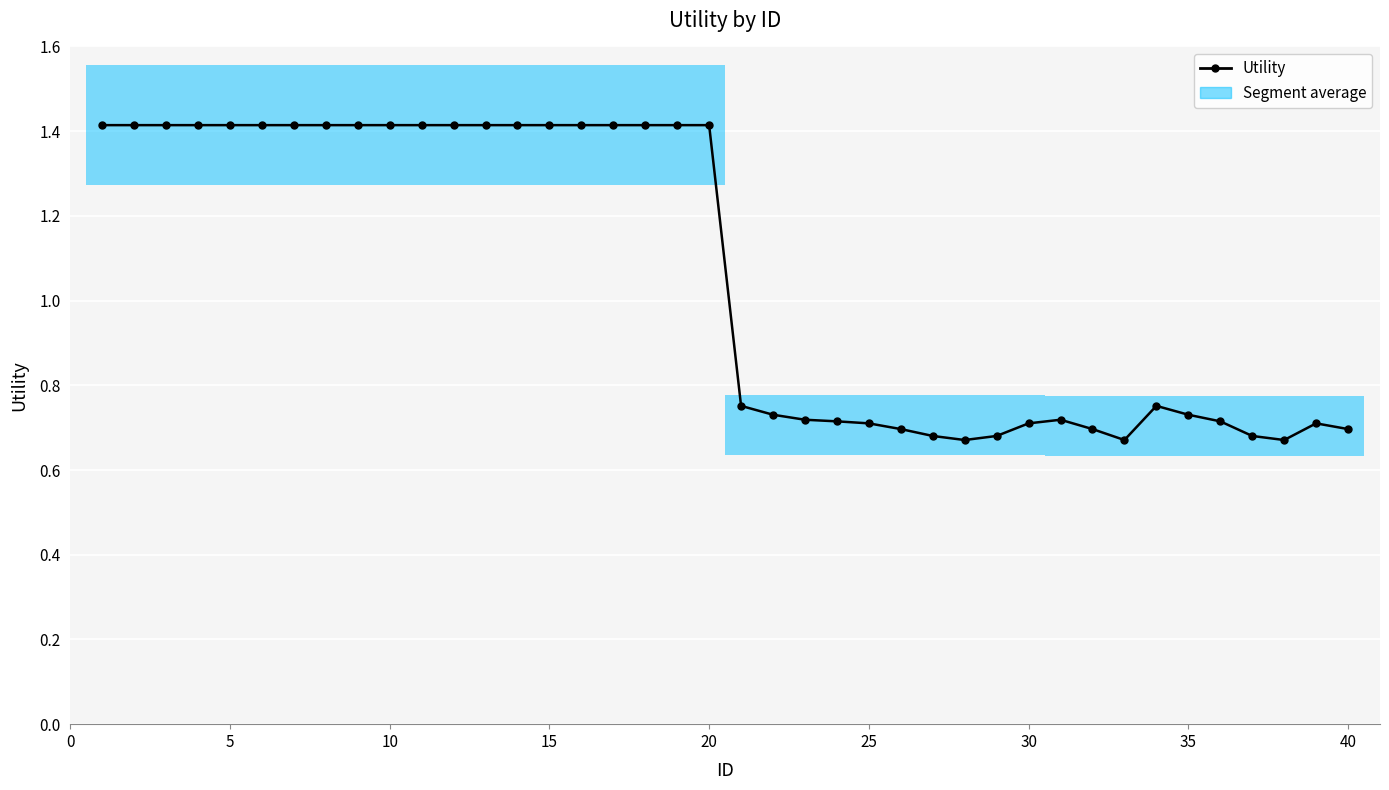

What is the value of the 5th point from the left?

1.4